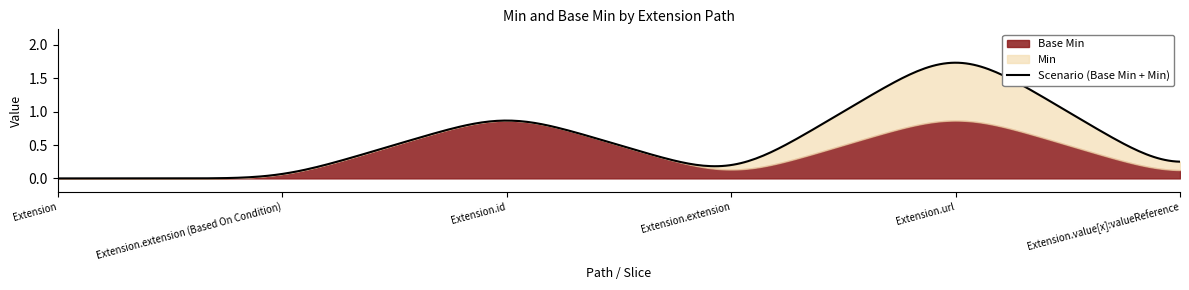

True or false: Min has more than 2 interior local peaks.

False